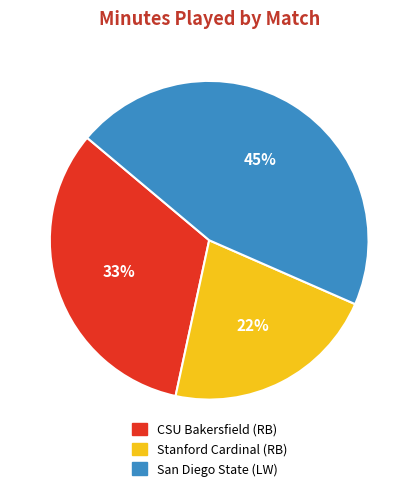

How many slices are in this pie chart?

3